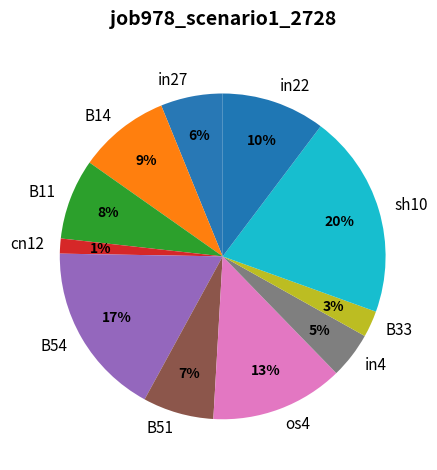

What is the smallest slice in the pie chart?

cn12